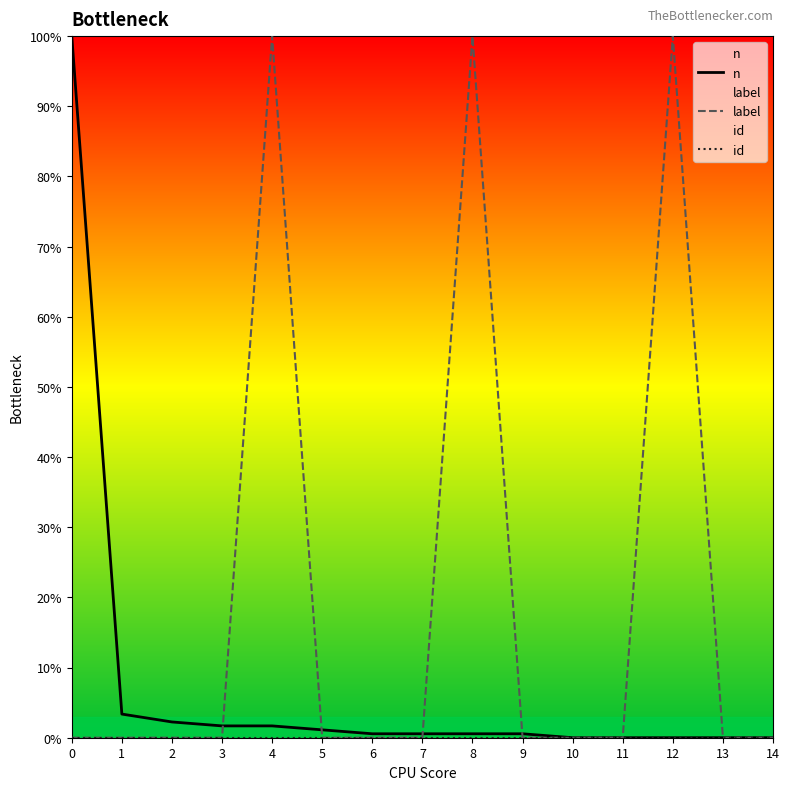

How many times do label and n cross each other?

4